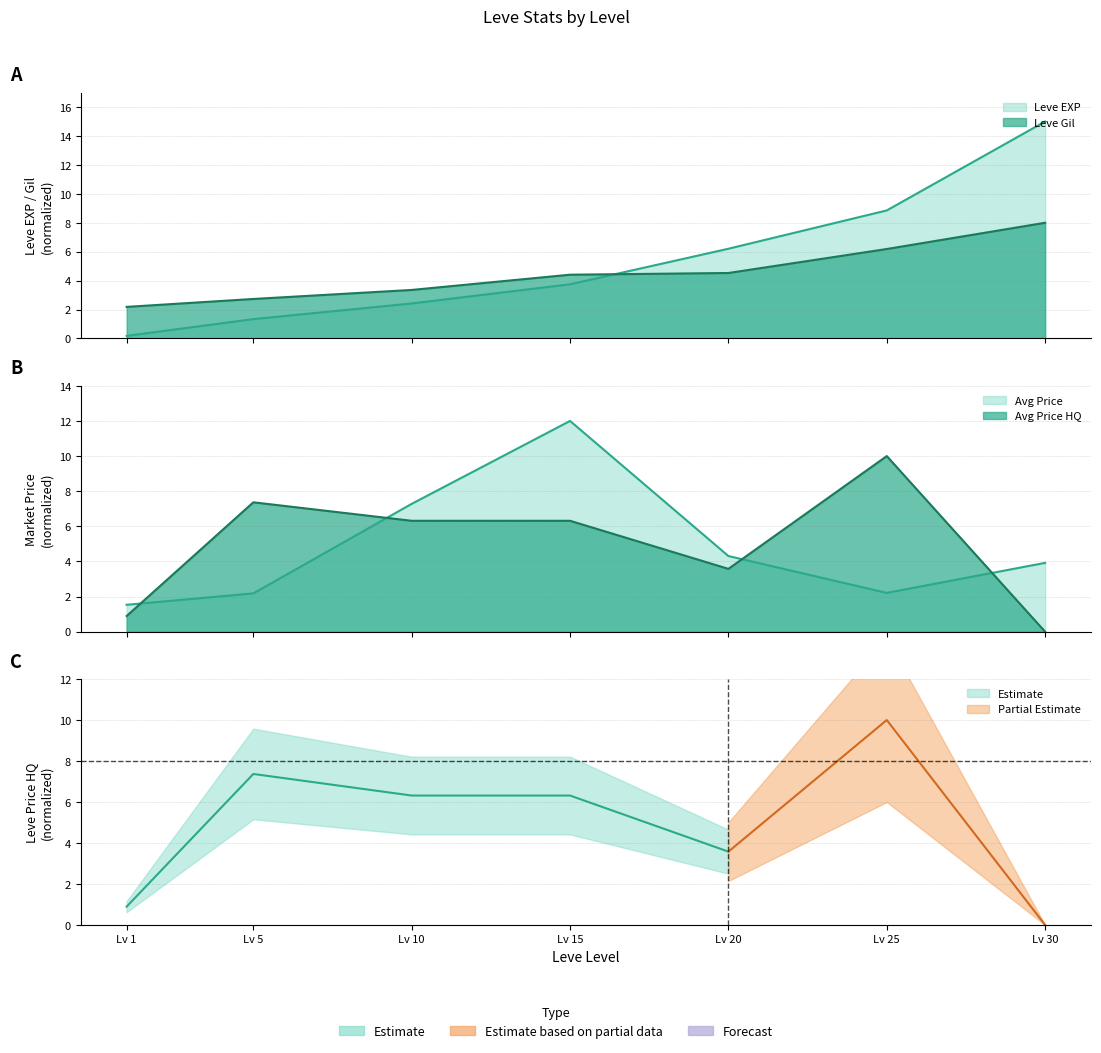

How many lines are shown in the chart?

4